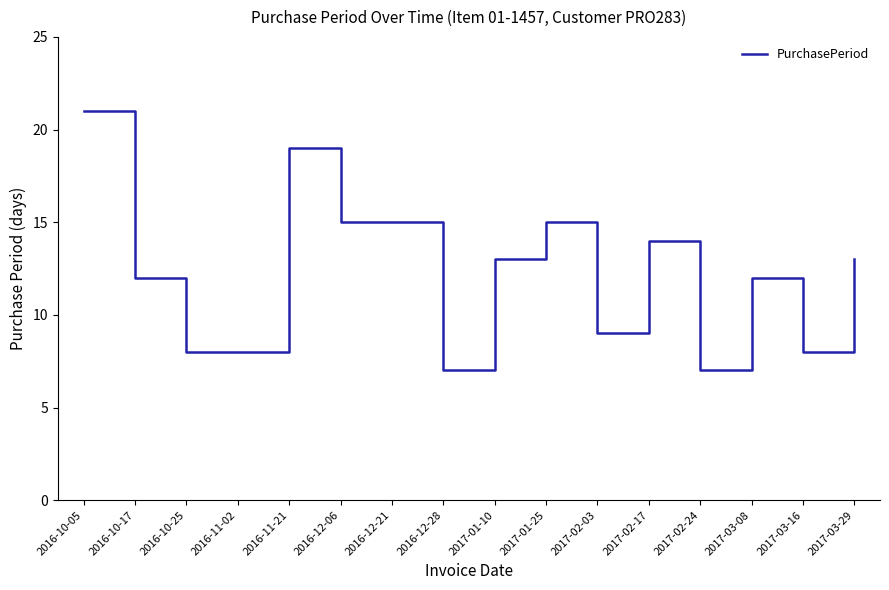

What is the sum of all values?

196